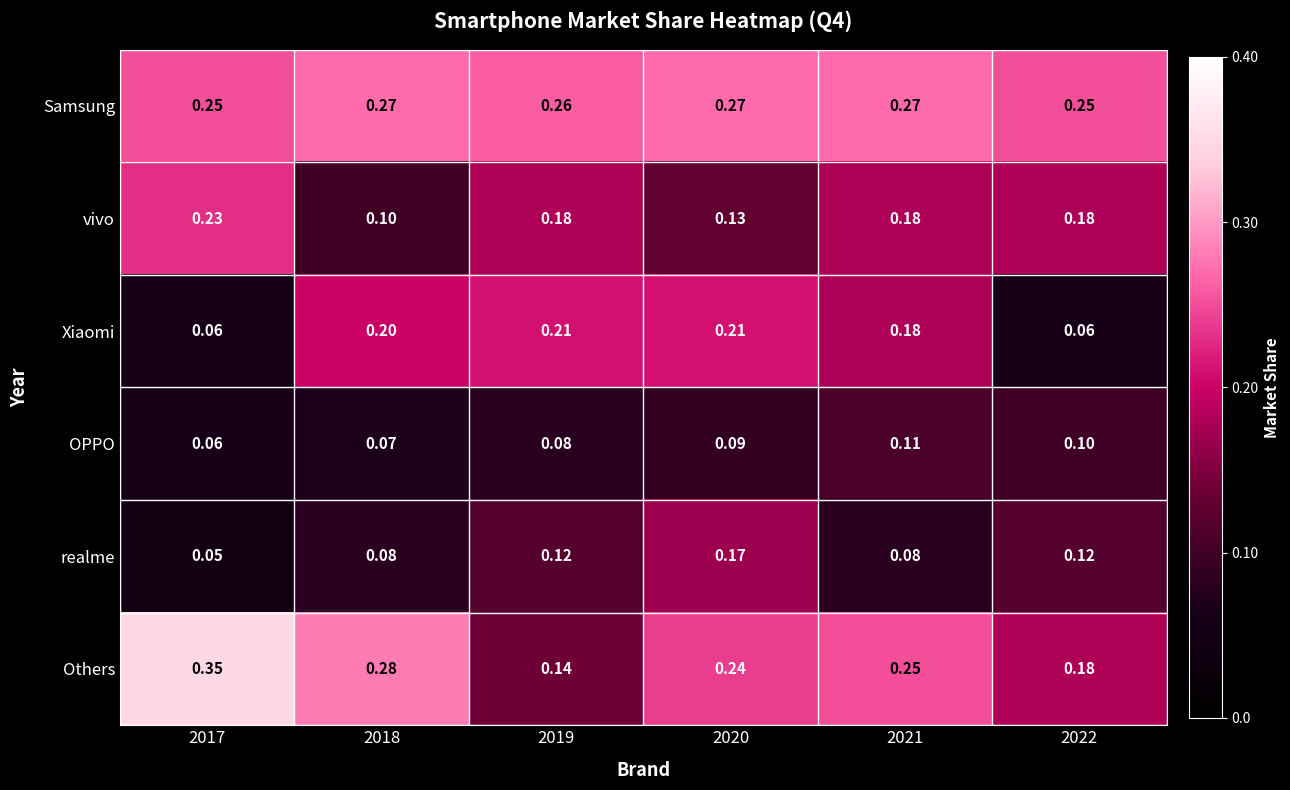

Between 2017 and 2018, which series saw the biggest shift?

Xiaomi